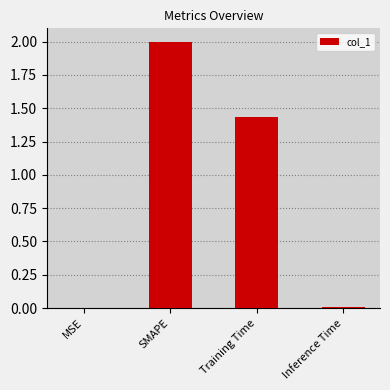

Read the value at SMAPE.

2.0